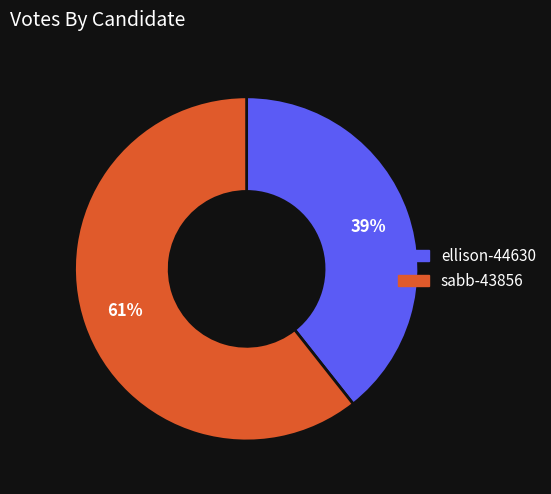

Rank the categories by value from highest to lowest.

sabb-43856, ellison-44630